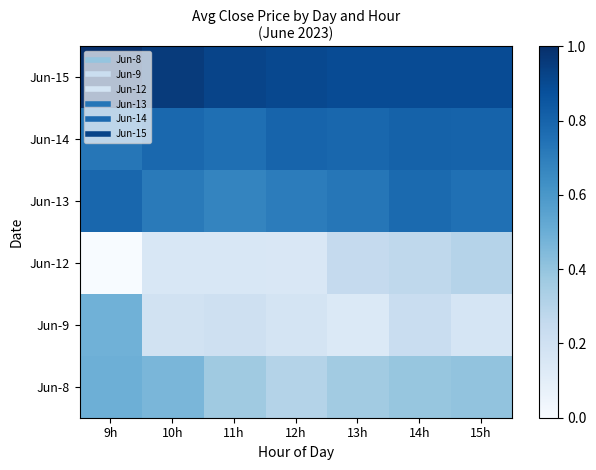

Reading left to right, list all the values displayed in this chart.

Jun-8: 9h=0.5	10h=0.5	11h=0.4	12h=0.3	13h=0.4	14h=0.4	15h=0.4
Jun-9: 9h=0.5	10h=0.2	11h=0.2	12h=0.2	13h=0.1	14h=0.2	15h=0.2
Jun-12: 9h=0.0	10h=0.2	11h=0.2	12h=0.1	13h=0.3	14h=0.3	15h=0.3
Jun-13: 9h=0.8	10h=0.7	11h=0.7	12h=0.7	13h=0.7	14h=0.8	15h=0.8
Jun-14: 9h=0.7	10h=0.8	11h=0.8	12h=0.8	13h=0.8	14h=0.8	15h=0.8
Jun-15: 9h=1.0	10h=1.0	11h=0.9	12h=0.9	13h=0.9	14h=0.9	15h=0.9